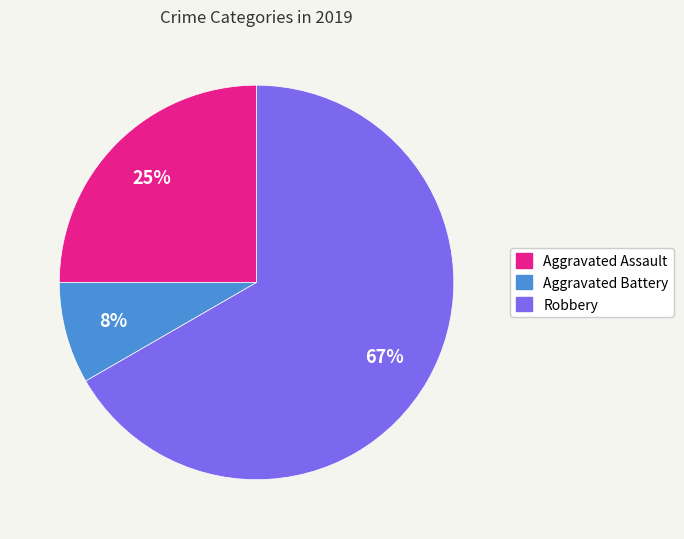

To the nearest percent, what portion does Aggravated Battery represent?

8%